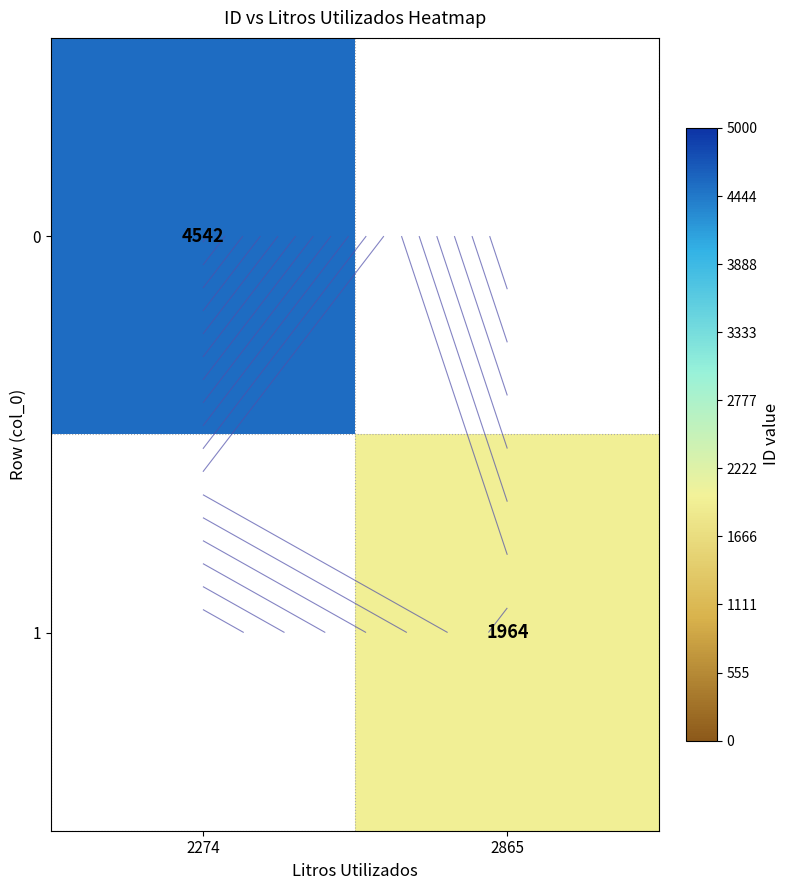

What is the approximate value of 1 at 2865?

1964.0